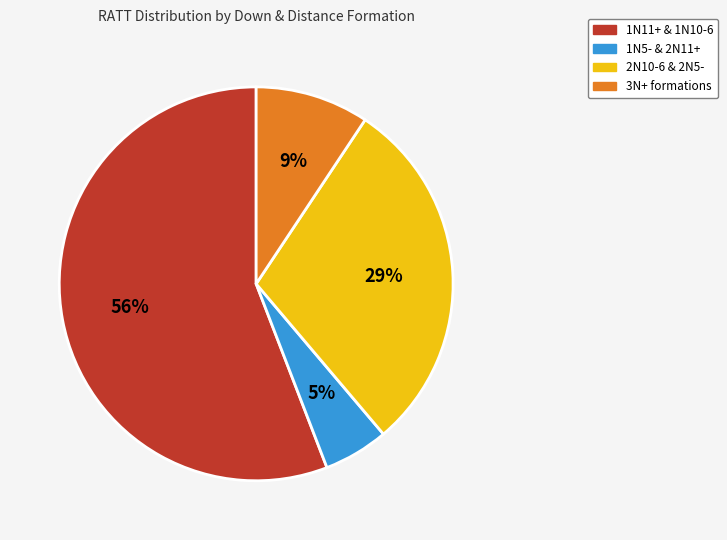

To the nearest percent, what is the average slice percentage?

25%